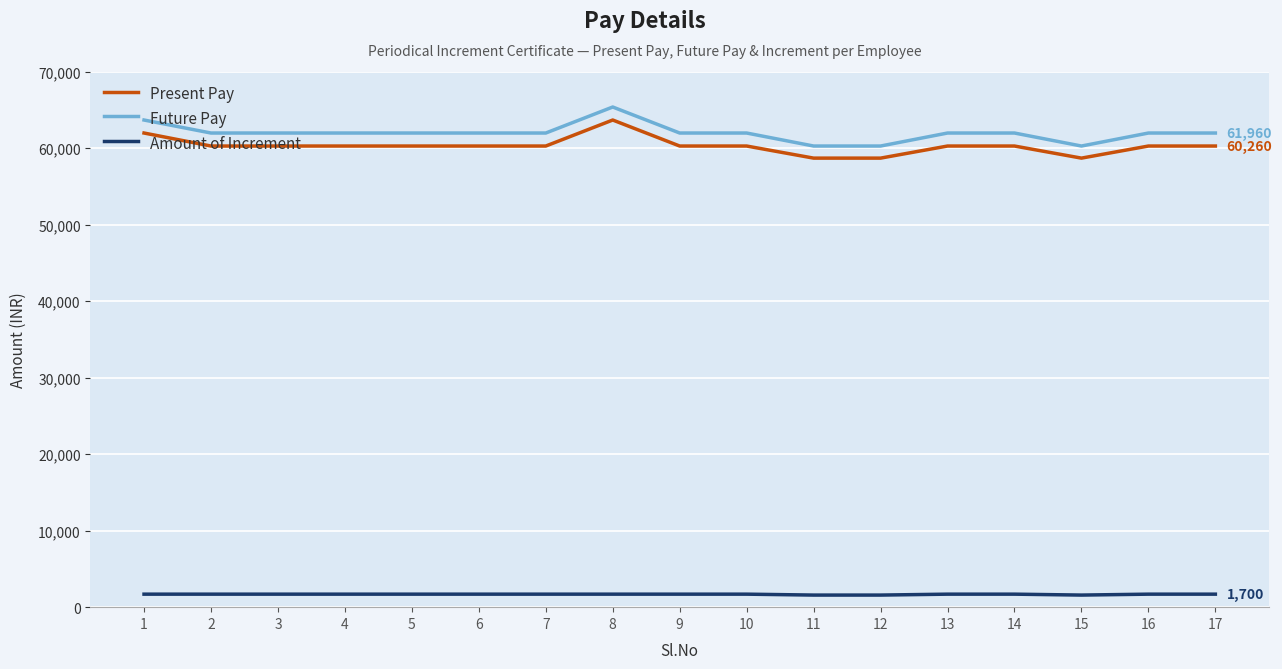

What is the difference between the highest and lowest values at 4?

60260